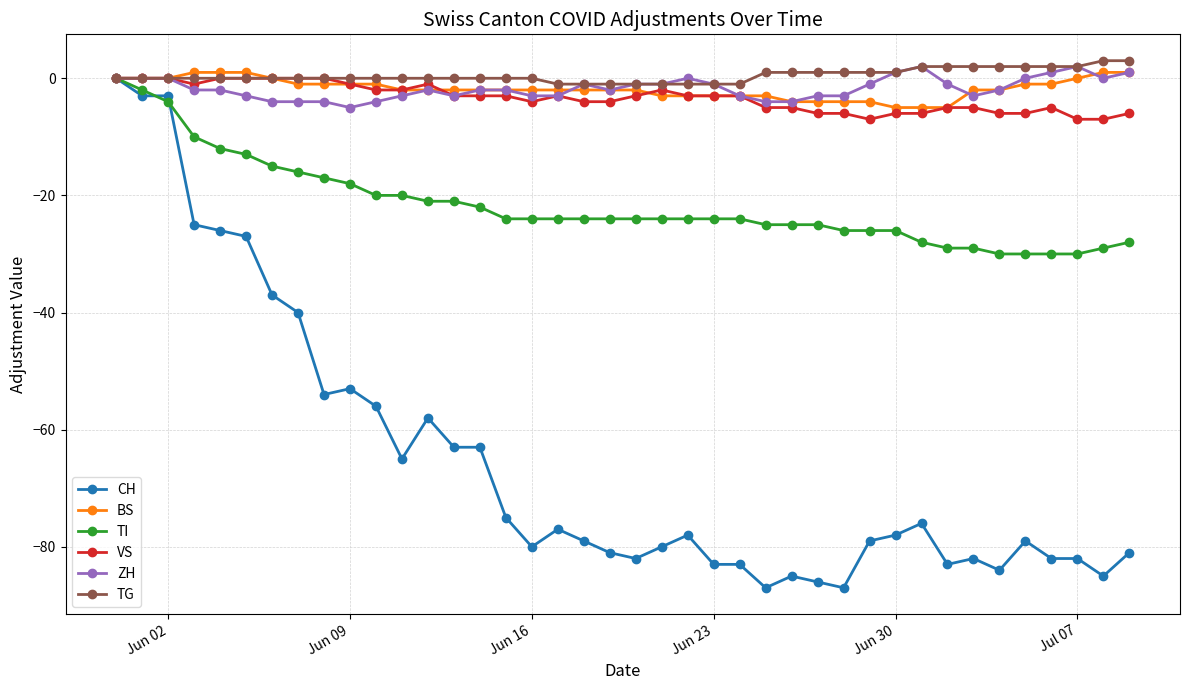

True or false: VS has more than 1 points higher than both neighbors.

True